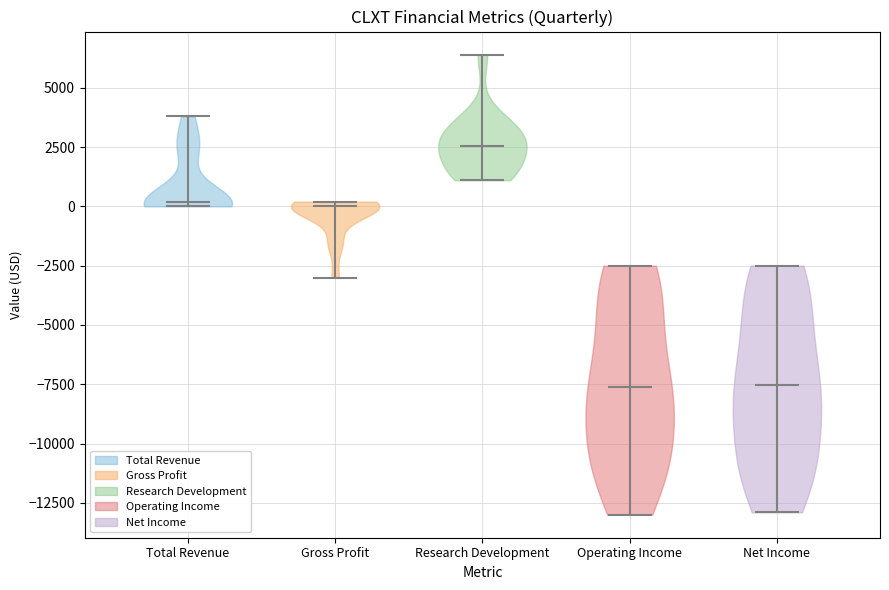

Reading left to right, read every violin against the y-axis: where its median line is, and the lowest and highest points it reaches. The values are not printed on the chart, so give them approximately, as read against the axis.

Total Revenue: median line 0, lowest point 0, highest point 4000
Gross Profit: median line 0, lowest point -3000, highest point 0
Research Development: median line 2500, lowest point 1000, highest point 6500
Operating Income: median line -7500, lowest point -13000, highest point -2500
Net Income: median line -7500, lowest point -13000, highest point -2500